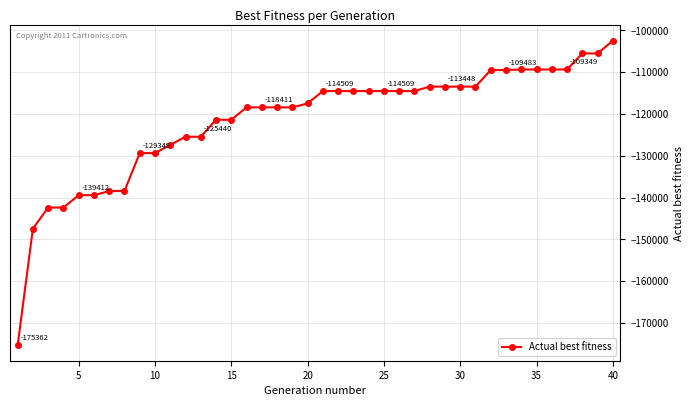

What is the greatest value displayed?

-102460